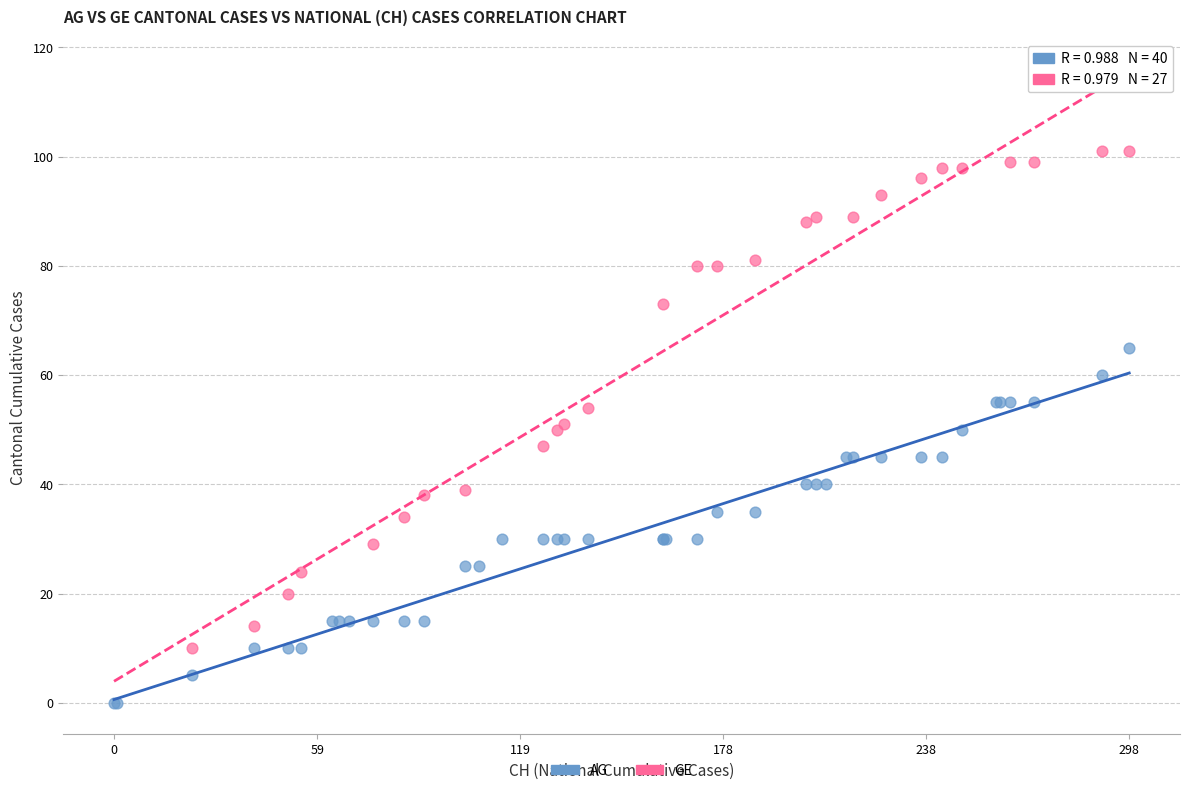

Which series reaches the minimum Y coordinate?

AG